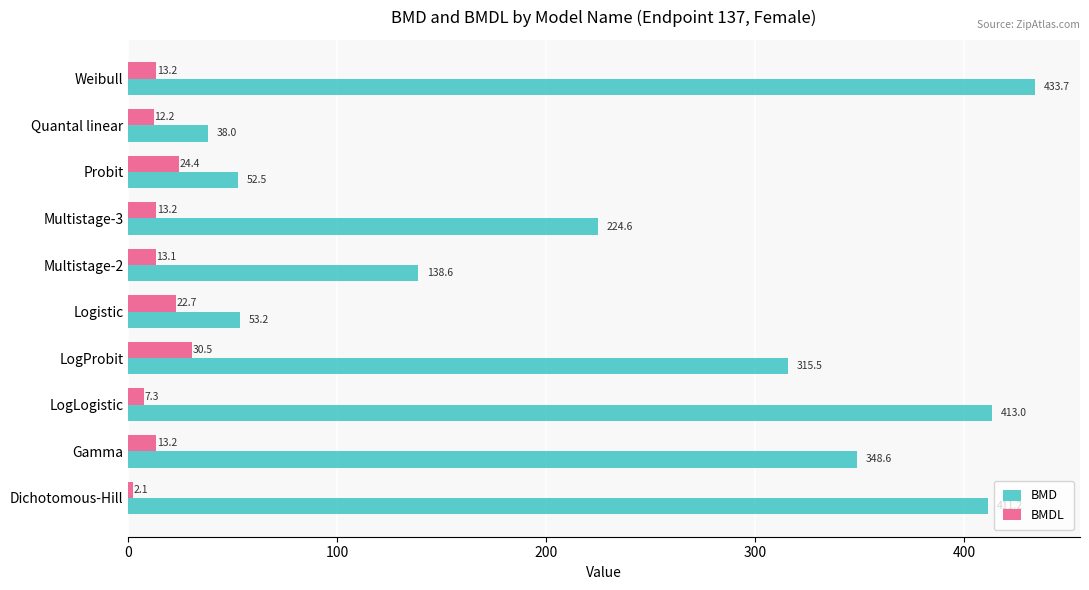

List the series in order of their overall mean, lowest first.

BMDL, BMD